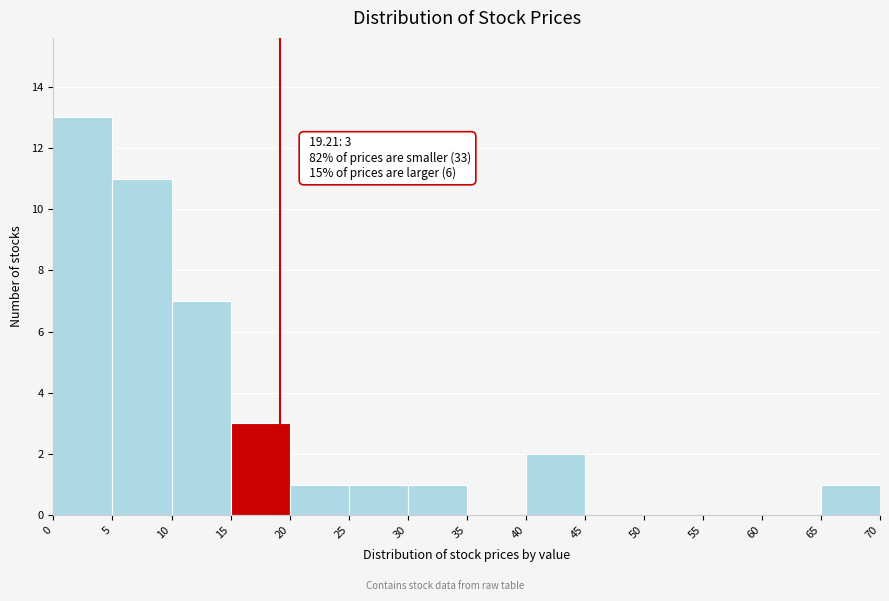

Which range on the x-axis has the tallest bar?

0 to 5